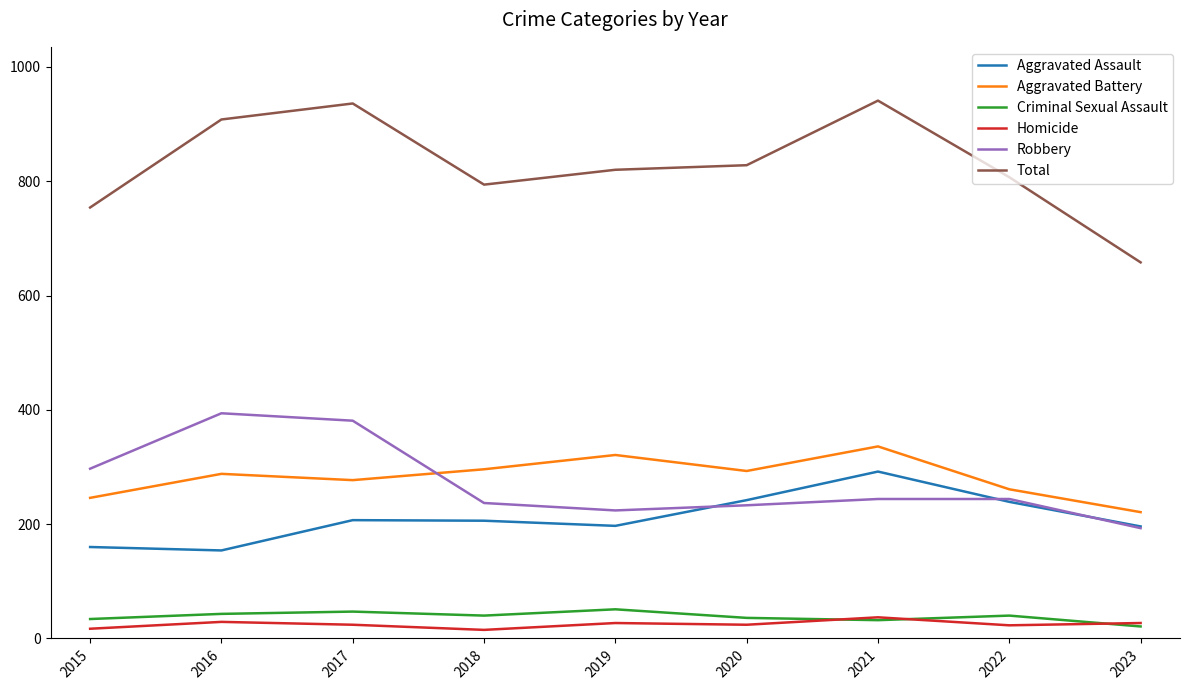

Where is the first local minimum for Robbery?

2019